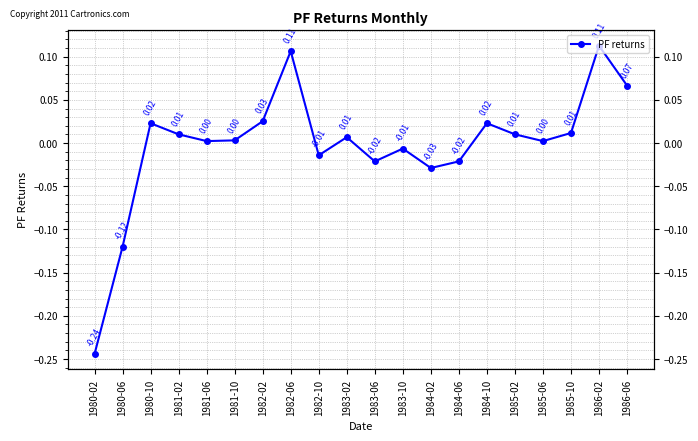

Between 1981-10 and 1985-02, which is larger?

1985-02